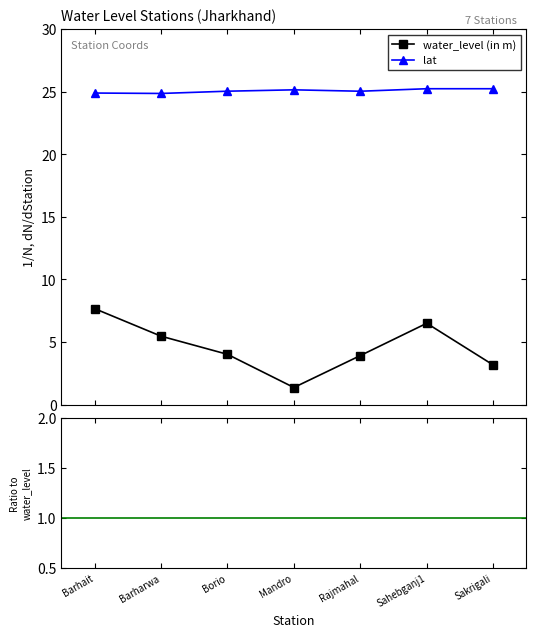

Which series has the largest range (max minus min)?

water_level (in m)